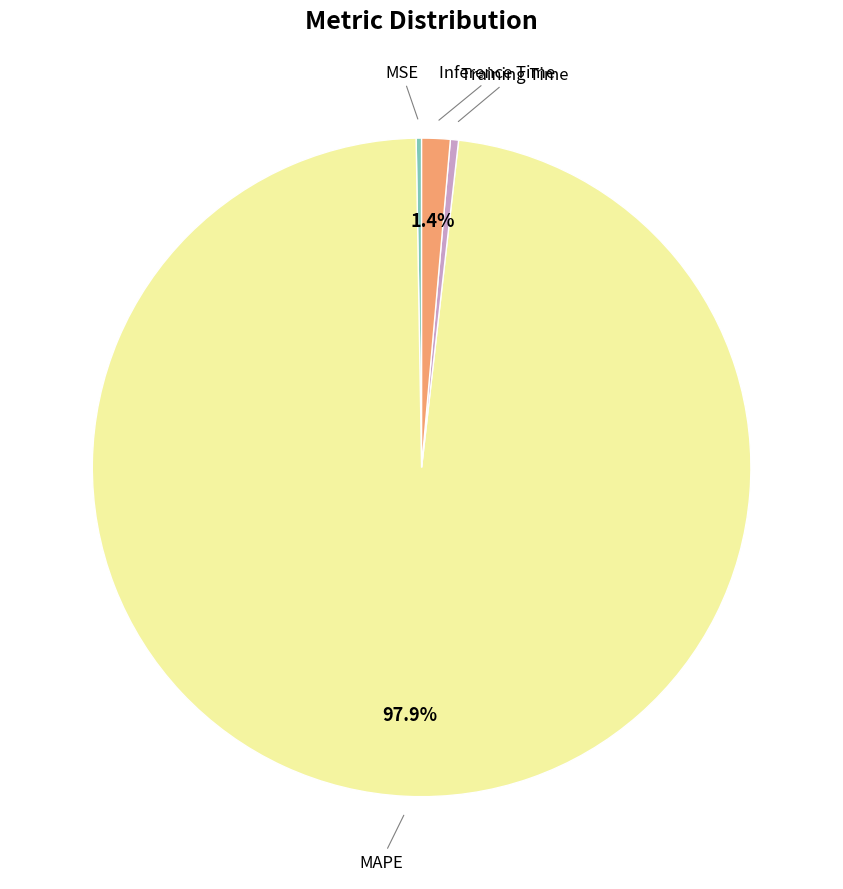

To the nearest percent, what is the difference between the largest and smallest slice percentages?

98%